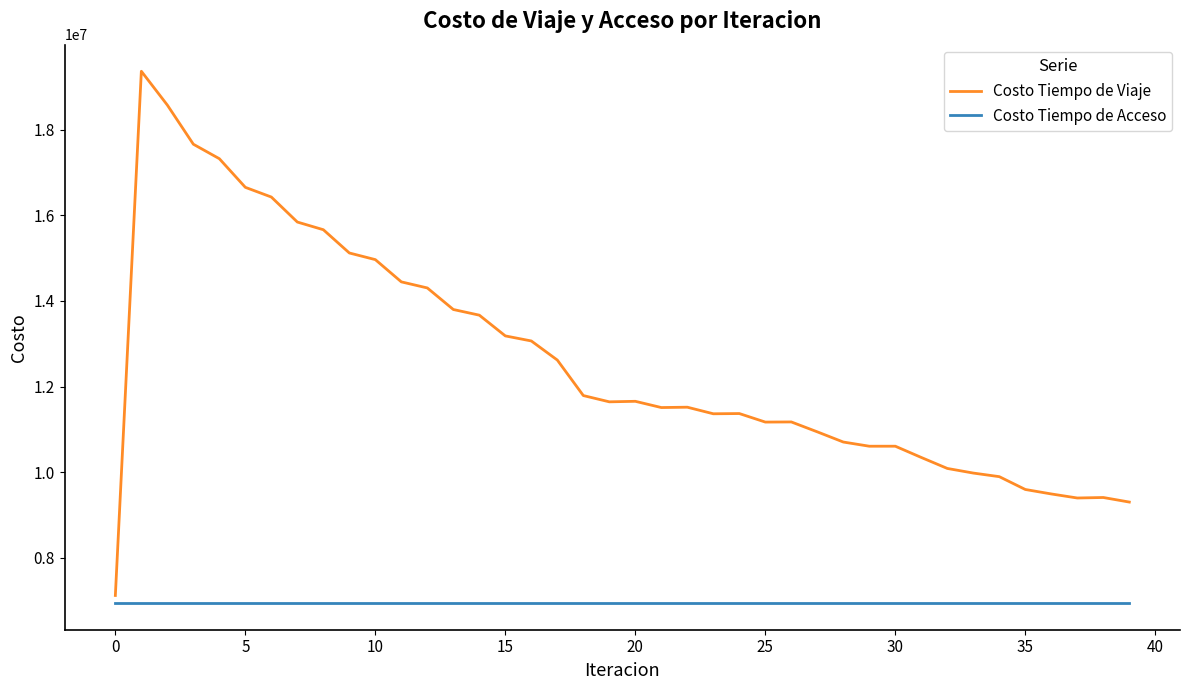

What is the maximum value shown in the chart?

19361979.8